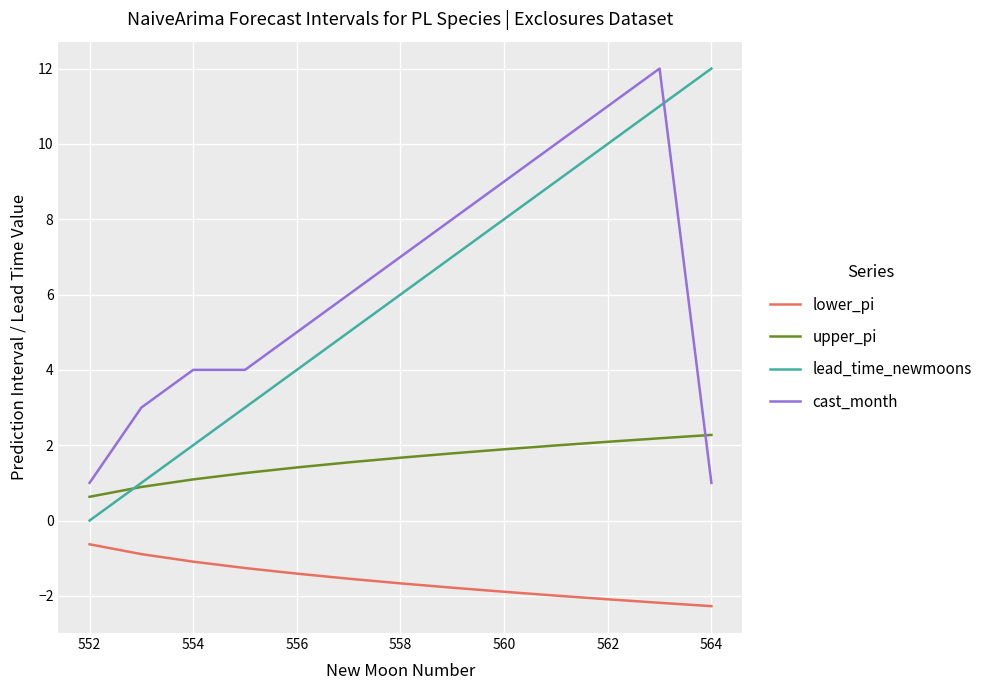

What is the smallest value displayed?

-2.3